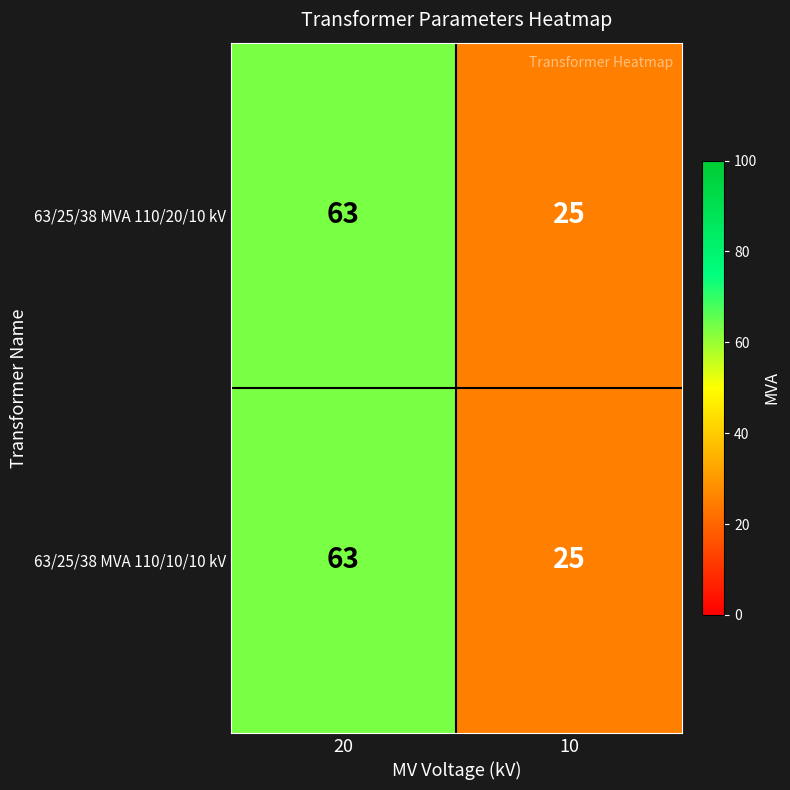

Count the number of data series in this chart.

2